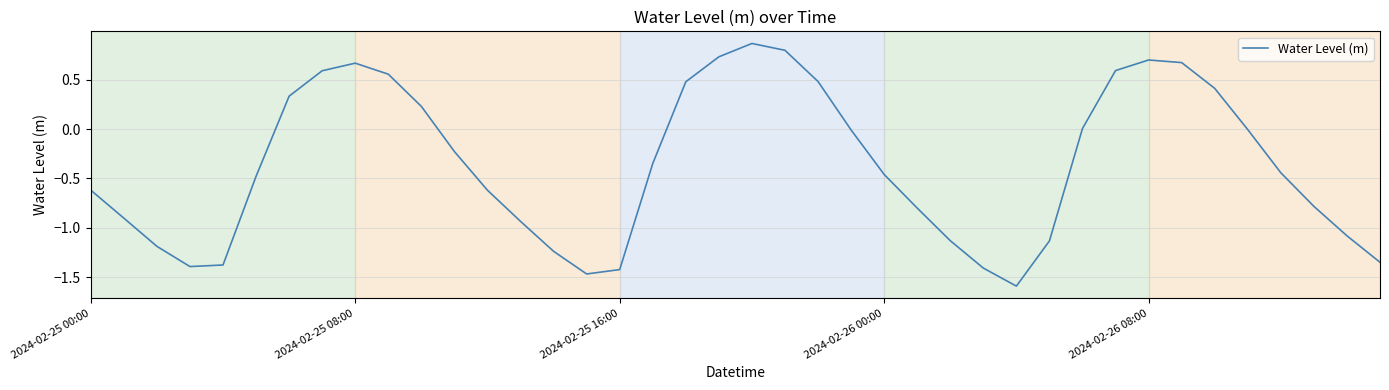

What is the difference between the maximum and minimum values?

2.5